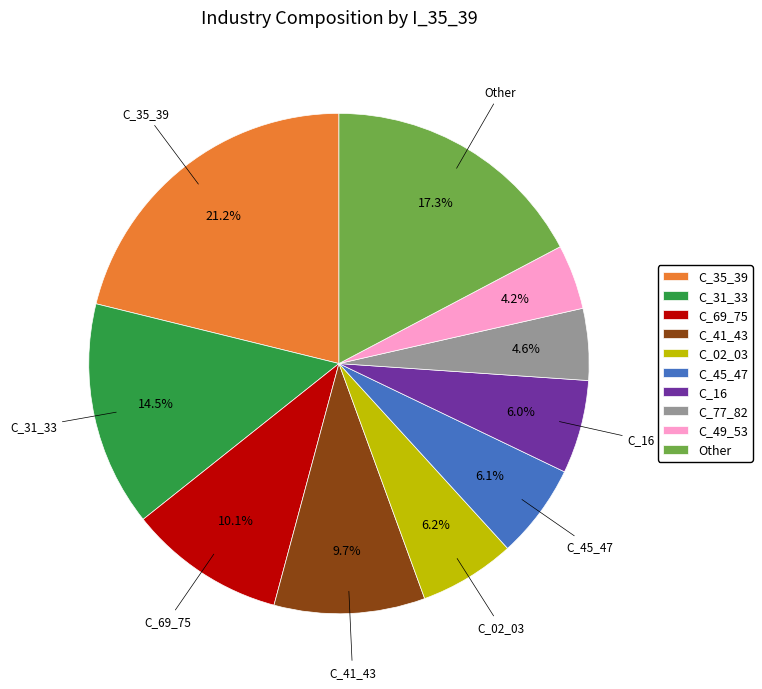

Does any single category account for the majority?

No